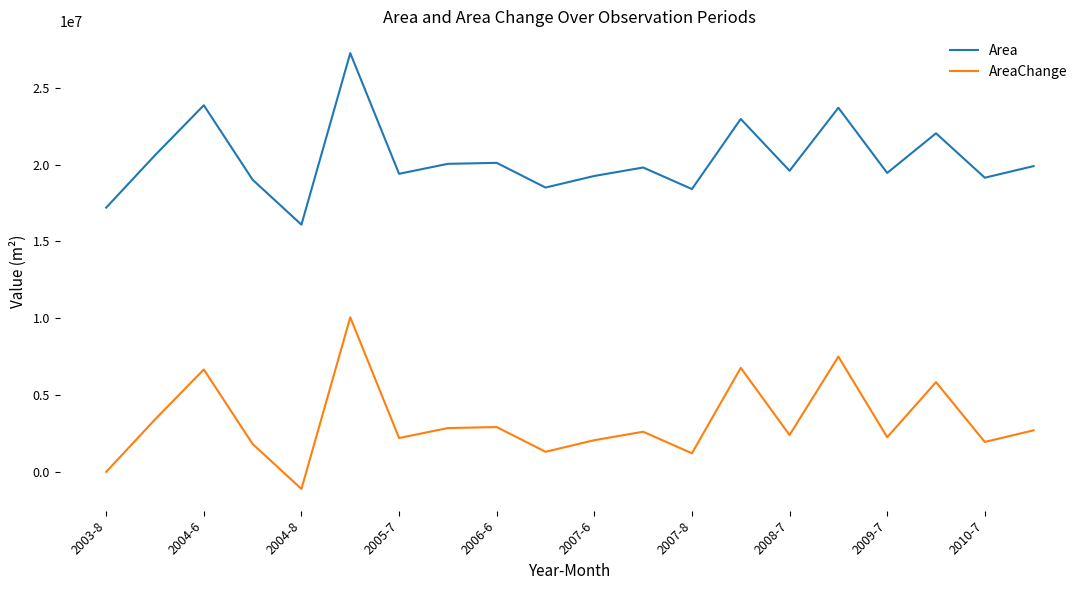

What is the maximum value for Area?

27264600